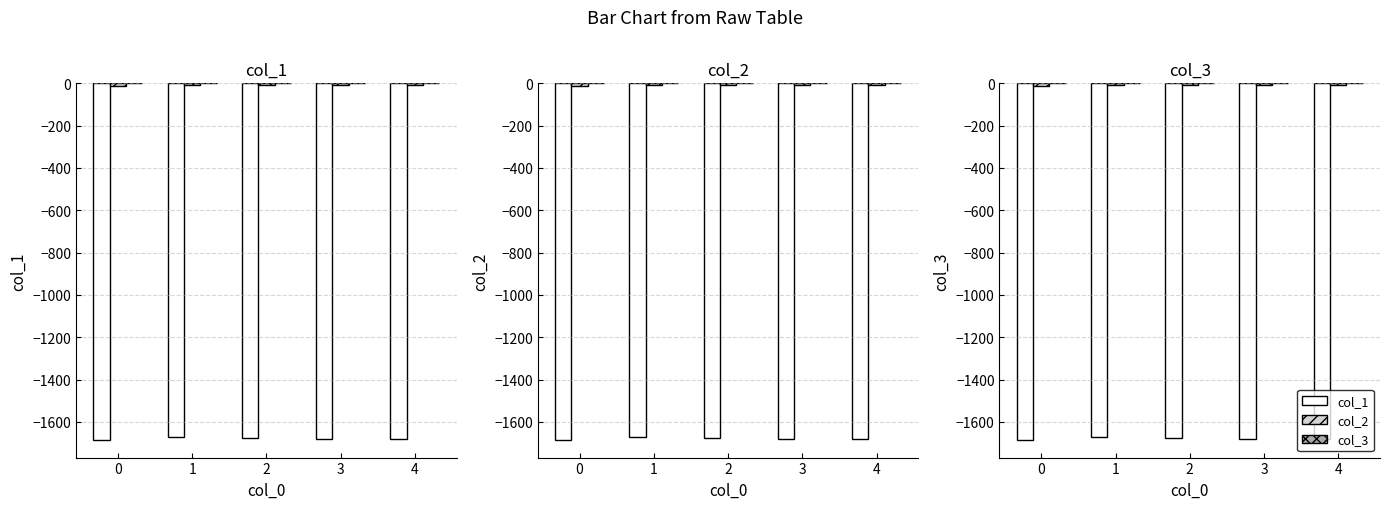

What are all the series names shown in the legend?

col_1, col_2, col_3